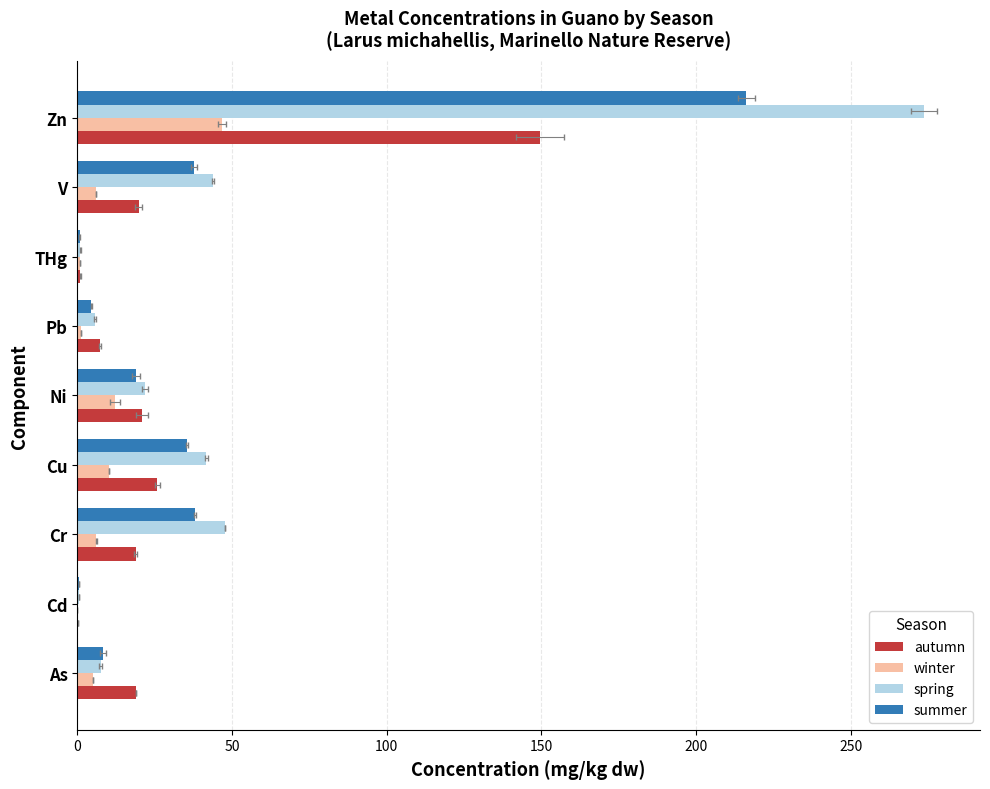

Rank the series by their average value, from highest to lowest.

spring, summer, autumn, winter